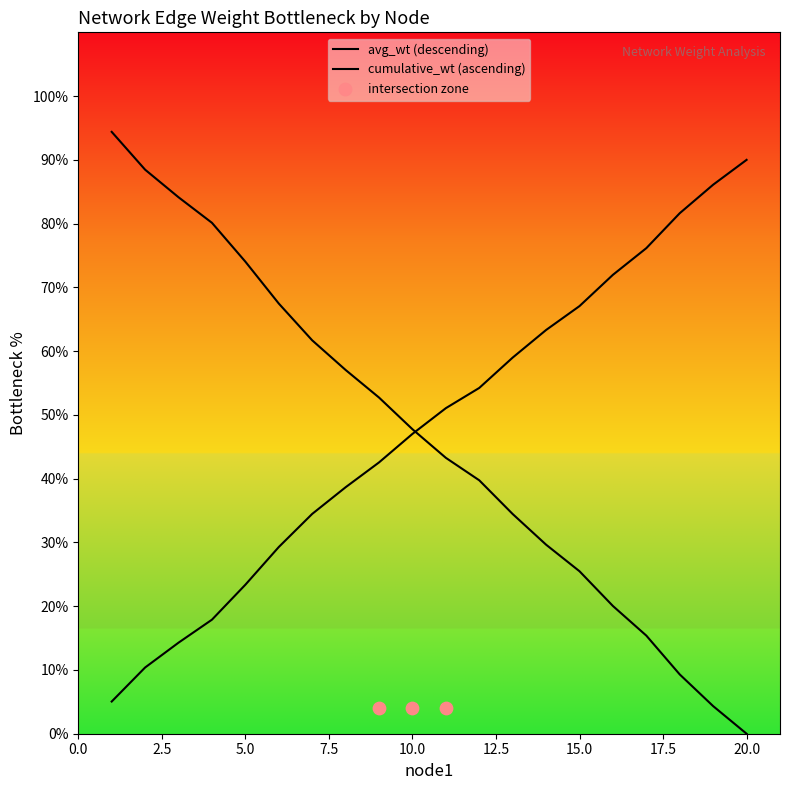

Approximately how many times larger is the value at 6 compared to 14?

2.3